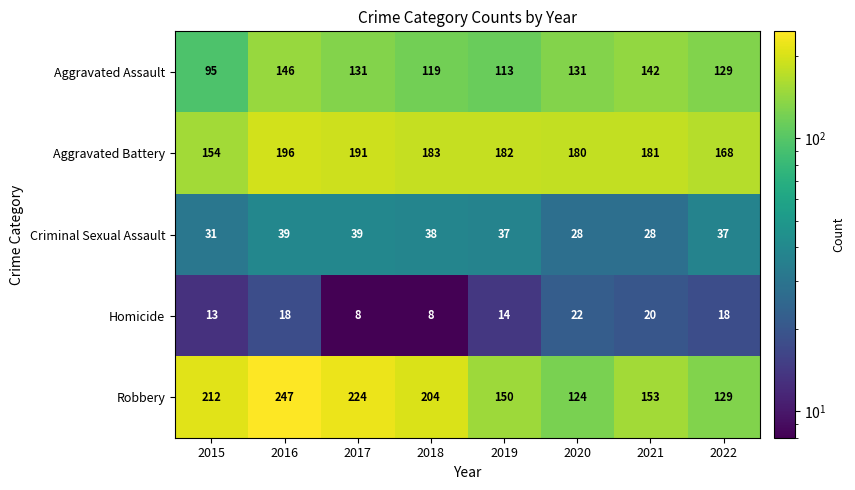

What is the difference between the Robbery values at 2018 and 2021?

51